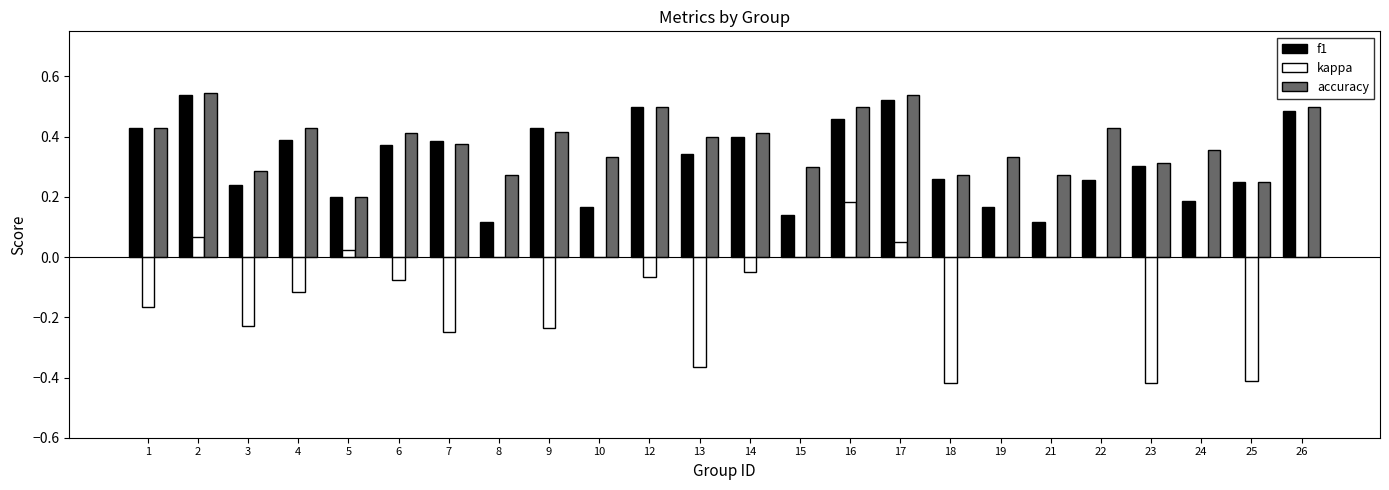

Is it true that accuracy equals 0.4 at 22?

True